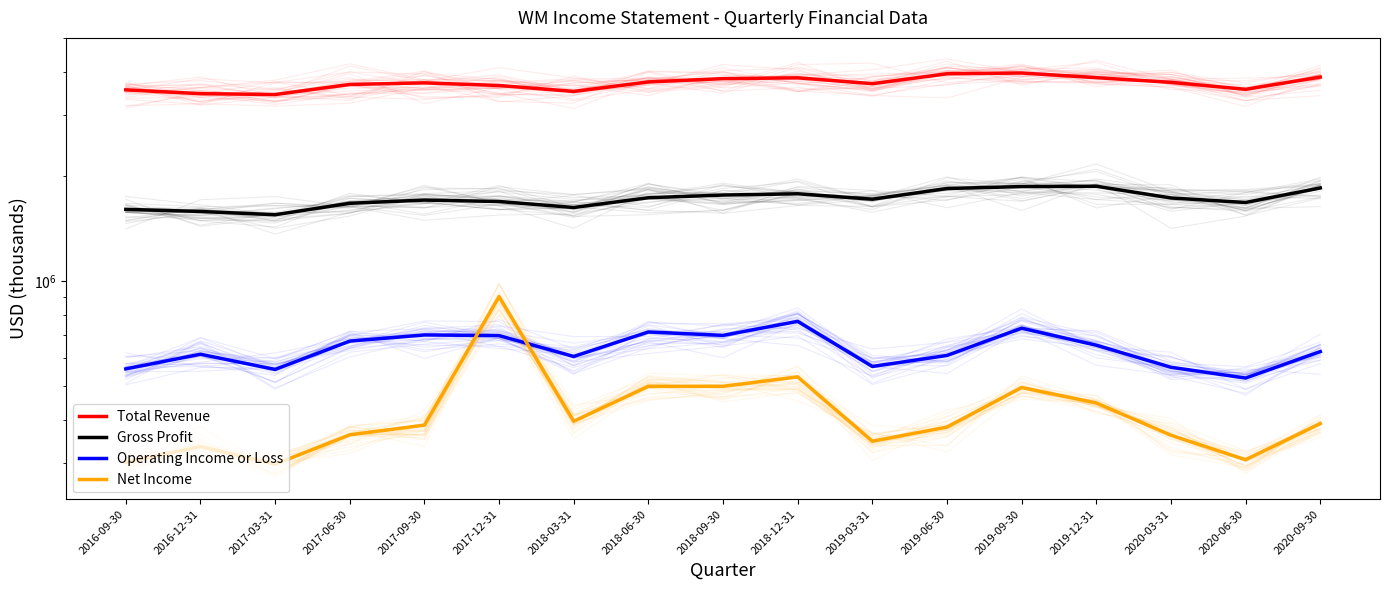

Reading left to right, transcribe all the data shown in this chart.

Total Revenue: 3548000	3460000	3440000	3677000	3716000	3652000	3511000	3739000	3822000	3842000	3696000	3946000	3967000	3846000	3729000	3561000	3861000
Gross Profit: 1609000	1587000	1553000	1675000	1711000	1695000	1629000	1738000	1769000	1784000	1721000	1847000	1871000	1875000	1735000	1684000	1854000
Operating Income or Loss: 560000	617000	558000	673000	701000	698000	608000	715000	699000	767000	569000	612000	733000	655000	566000	527000	628000
Net Income: 302000	335000	298000	362000	386000	903000	396000	499000	499000	531000	347000	381000	495000	447000	361000	307000	390000